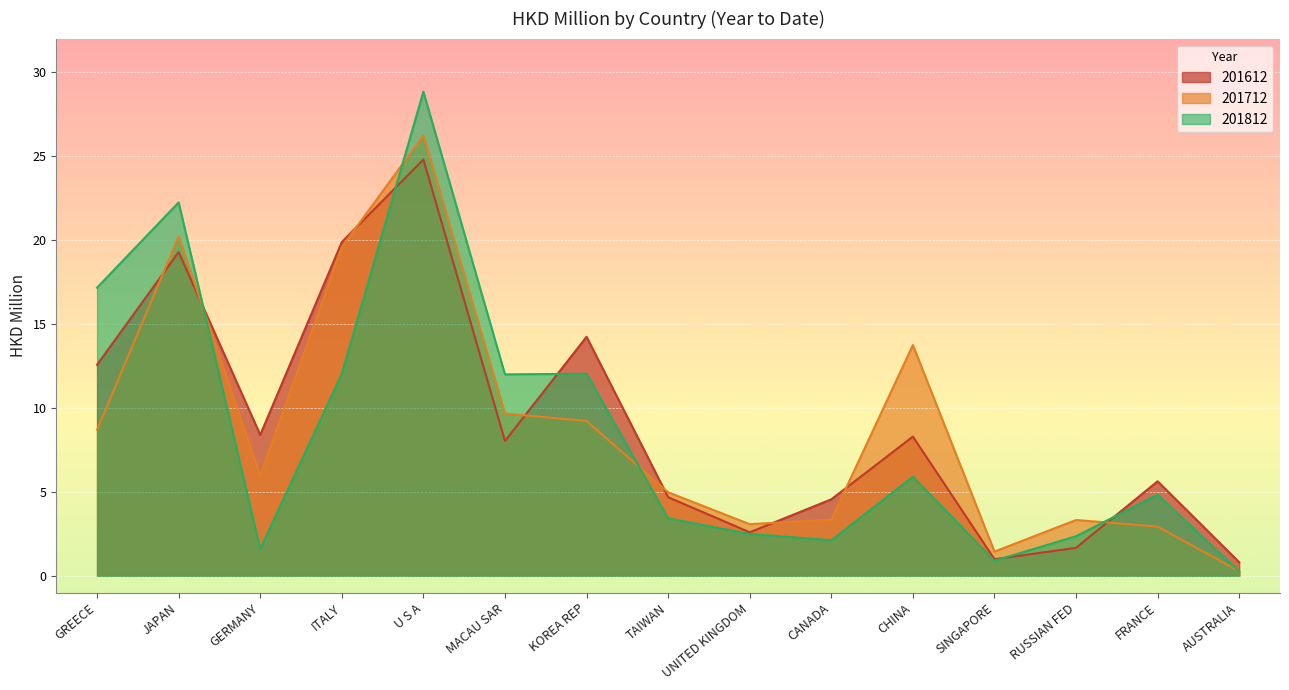

How many intersections are there between 201712 and 201612?

8